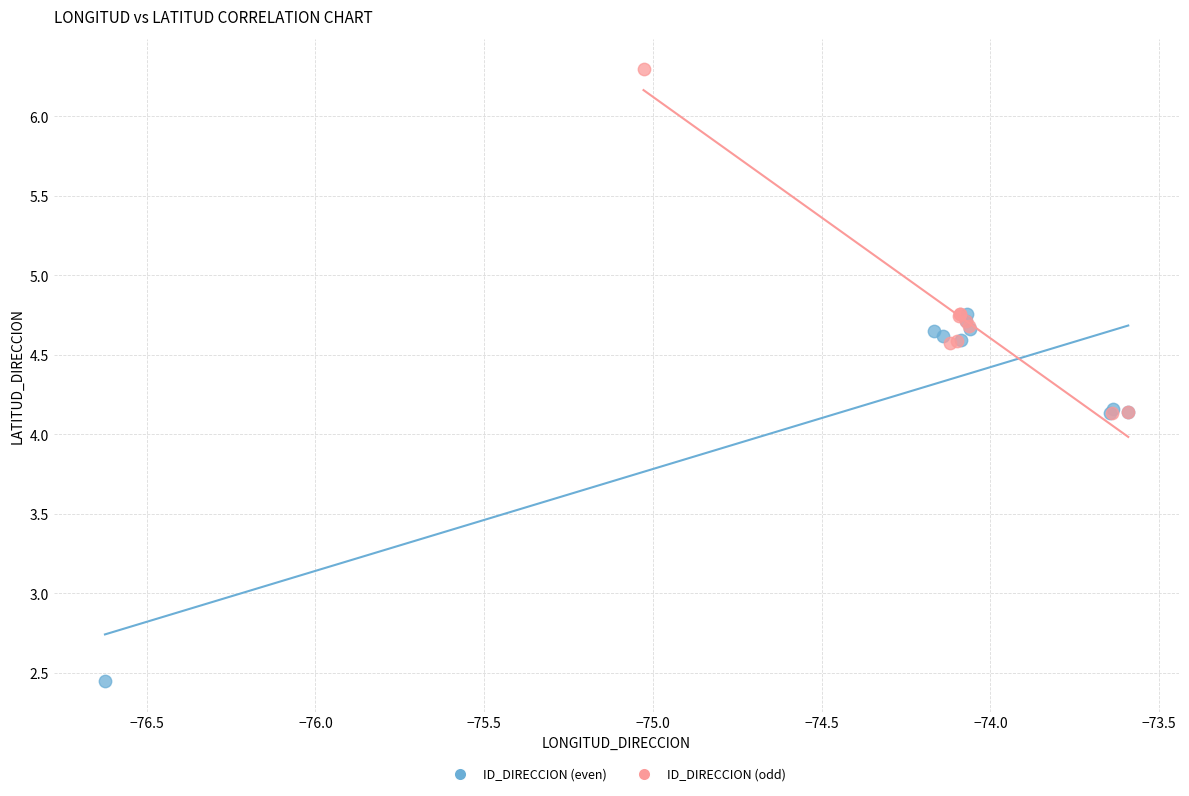

Which series contains the lowest Y value?

ID_DIRECCION (even)